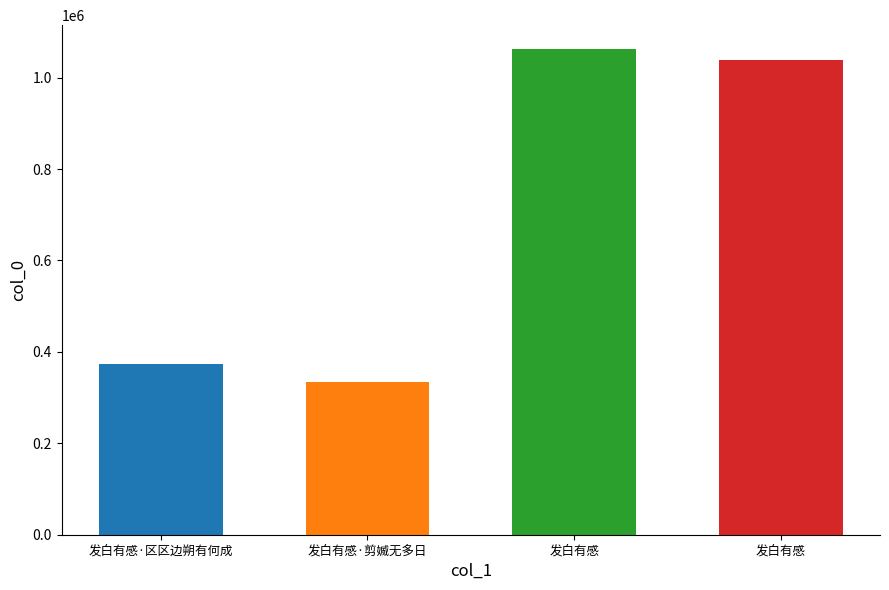

What is the sum of all values?

2807100